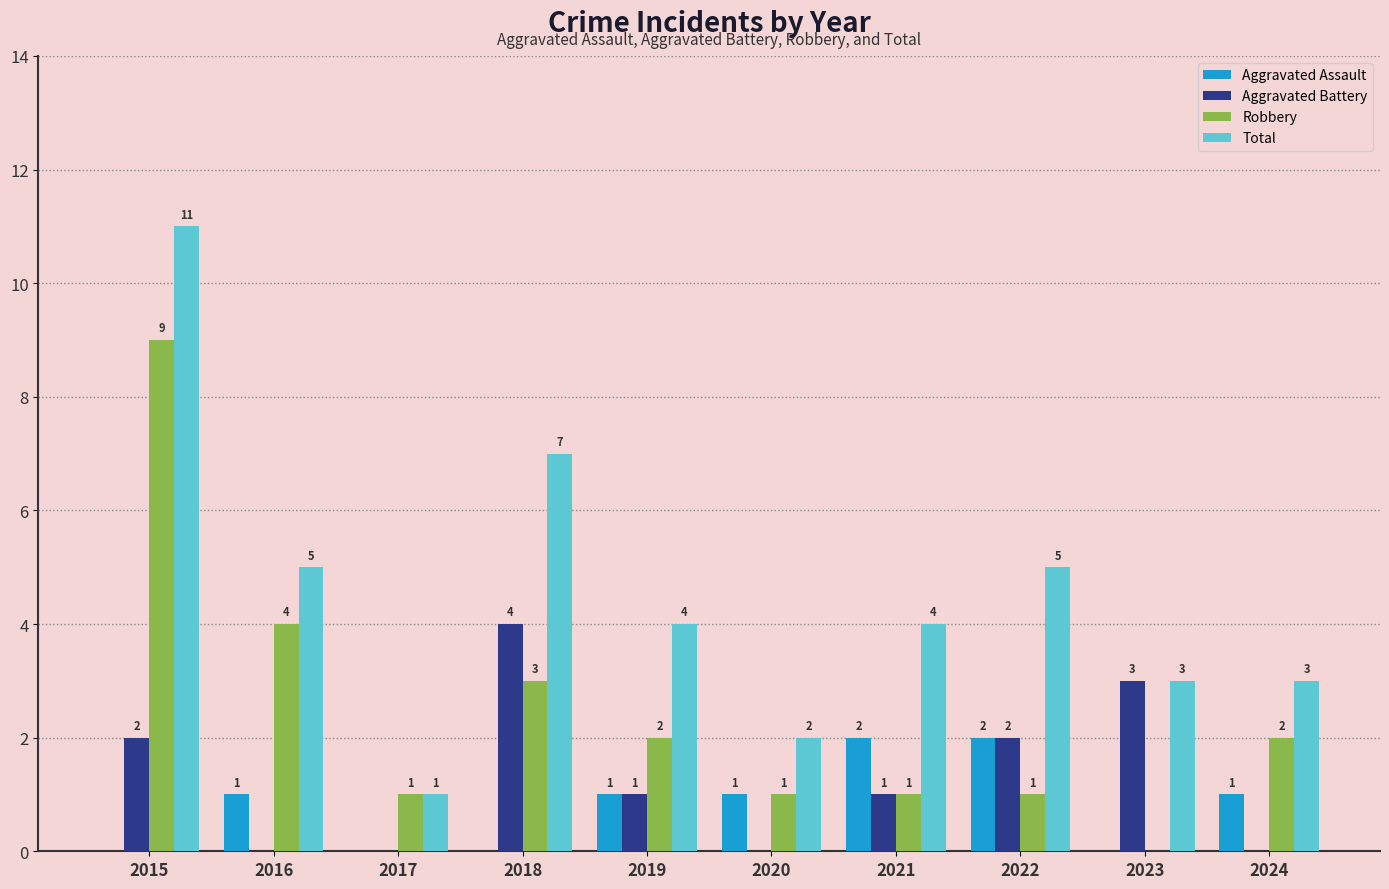

Which series has the widest spread of values?

Total